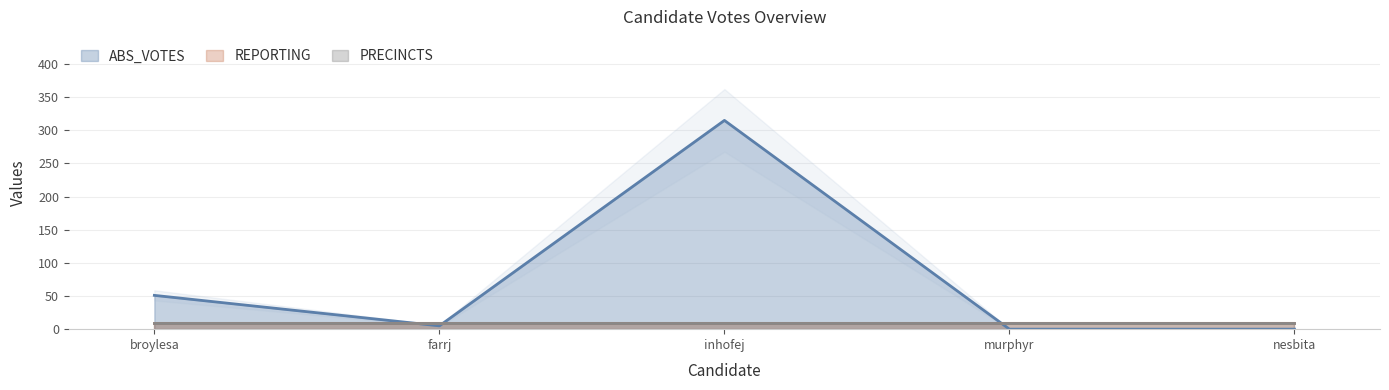

What is the approximate value of REPORTING at nesbita?

9